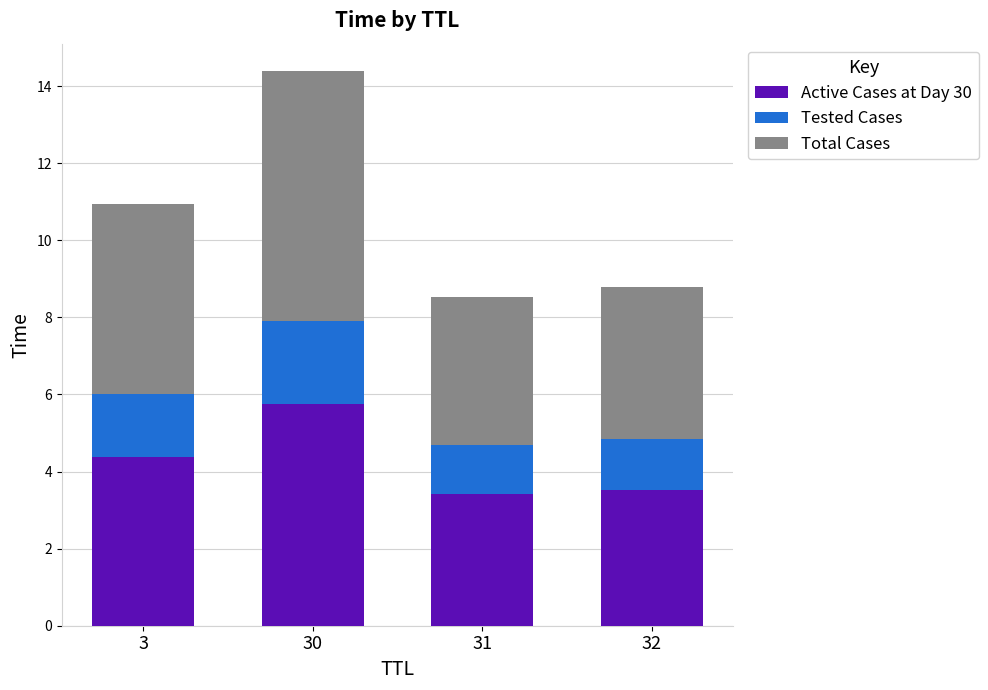

Does the chart contain stacked bars?

Yes